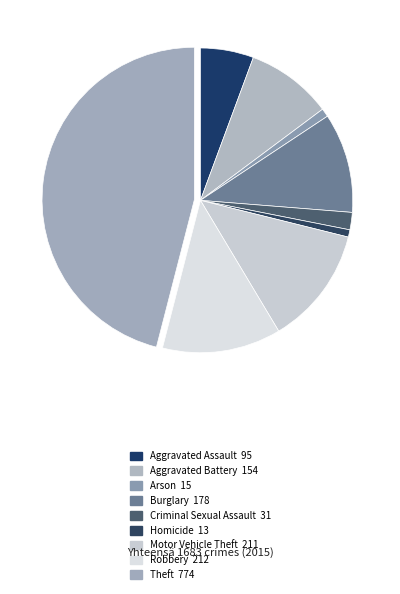

What is the total percentage of Aggravated Assault and Theft?

51.6%